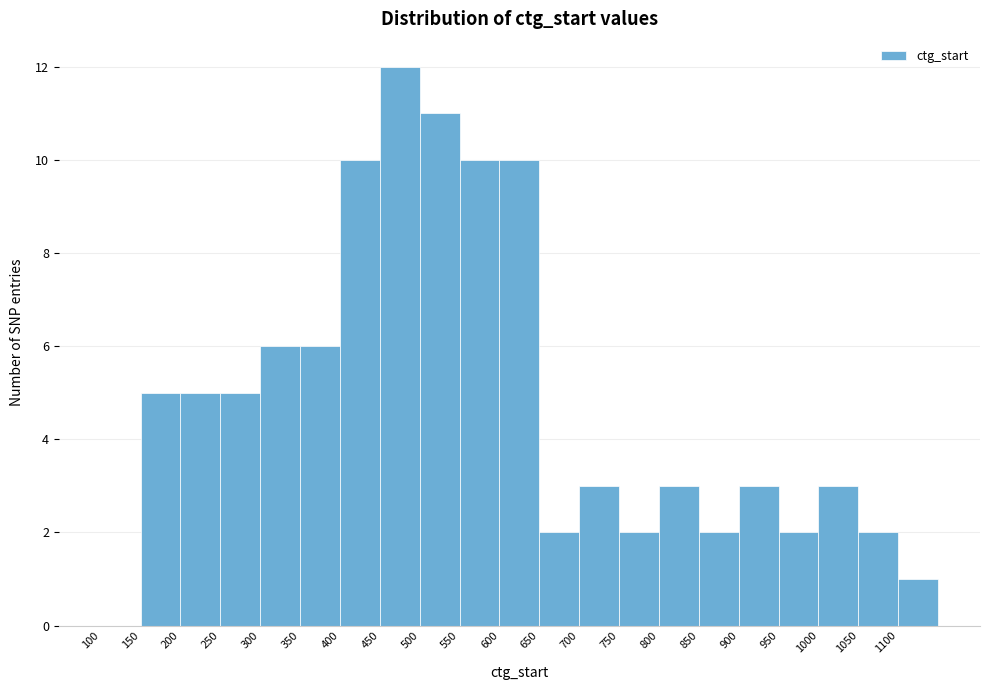

What is the height of the bar covering 250 to 300 on the x-axis? The values are not printed on the chart, so give them approximately, as read against the axis.

5